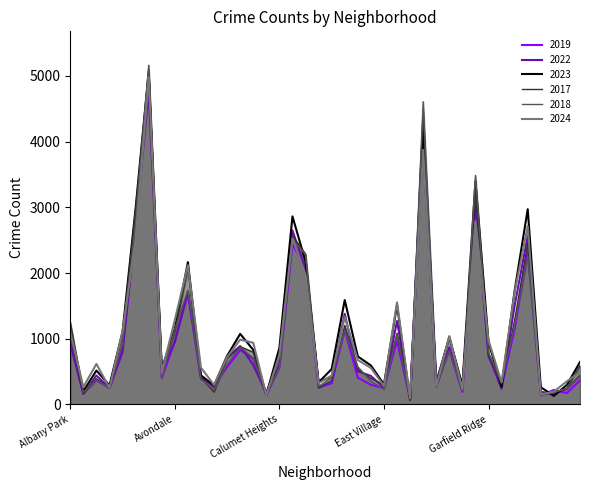

At which category does the chart reach its minimum across all series?

Edison Park